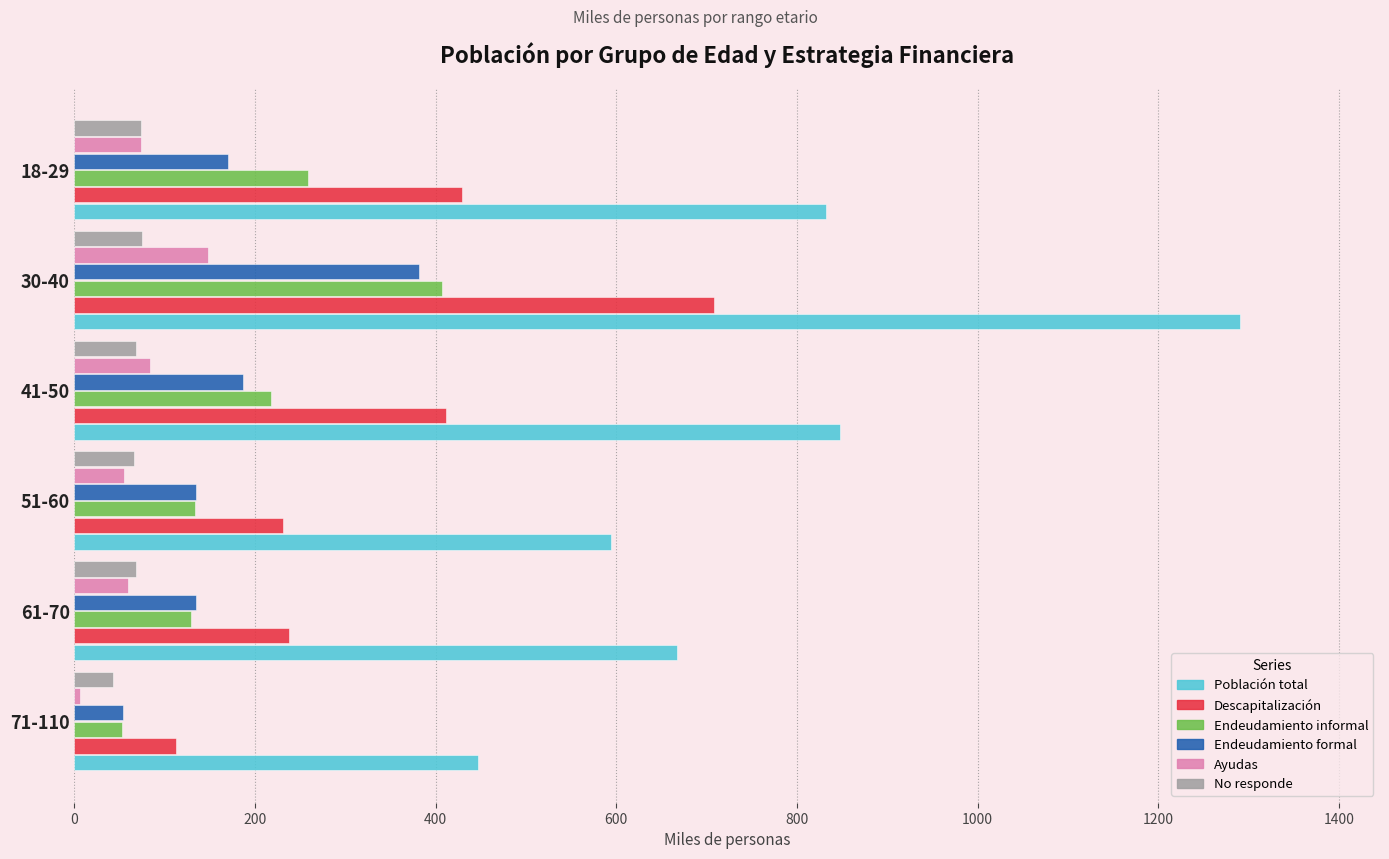

Which category has the highest value across all series?

30-40